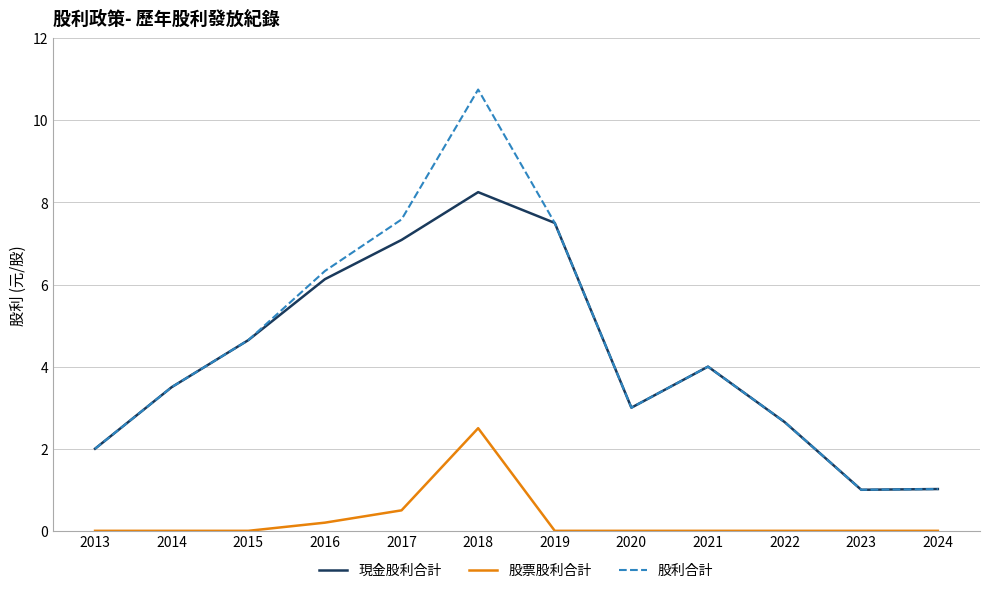

The value of 股利合計 at 2019 is 3.2. True or false?

False